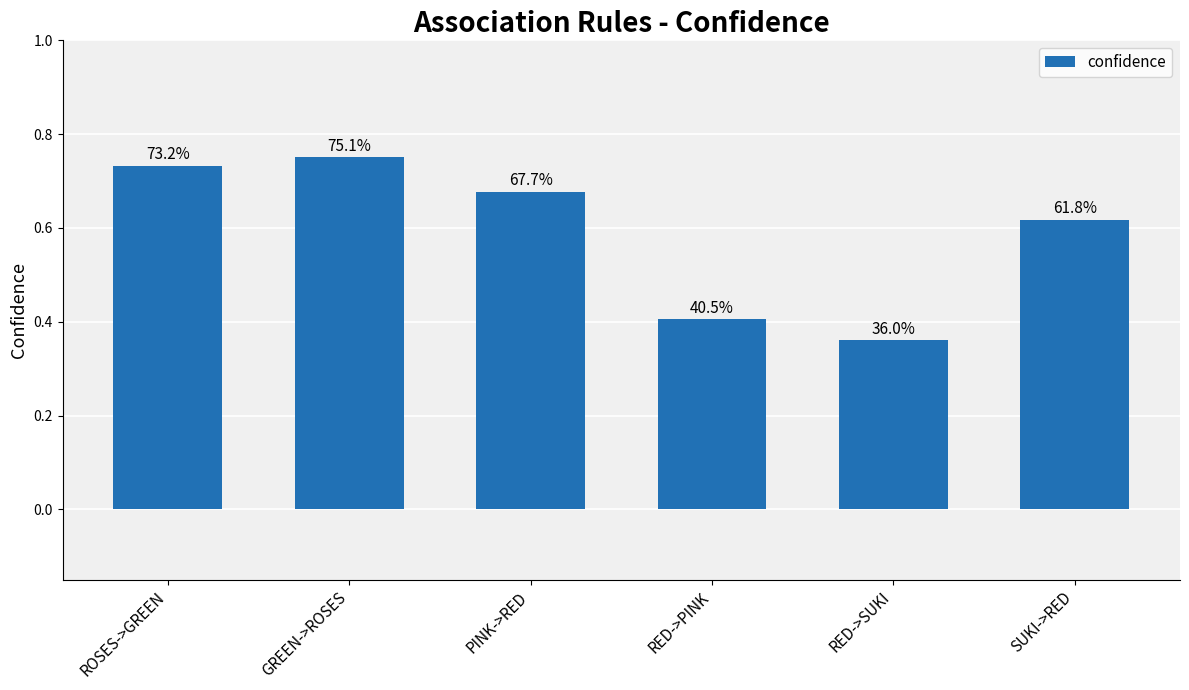

How many bars are there in total?

6